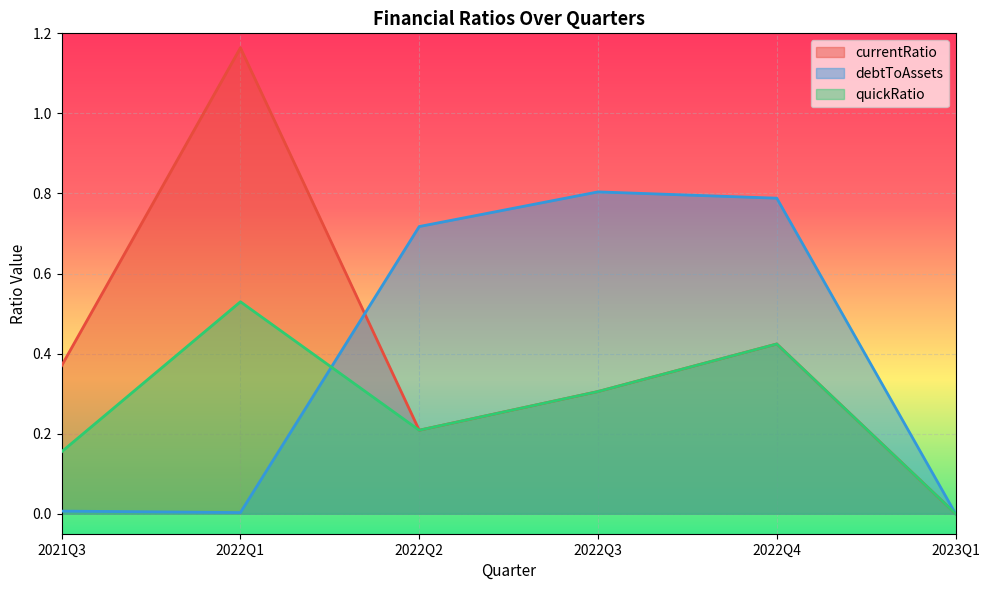

What is the label of the 2nd point from the right?

2022Q4